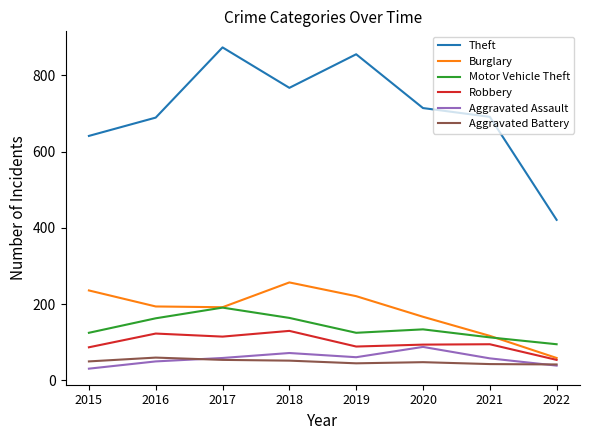

True or false: Robbery and Theft cross at least once.

False